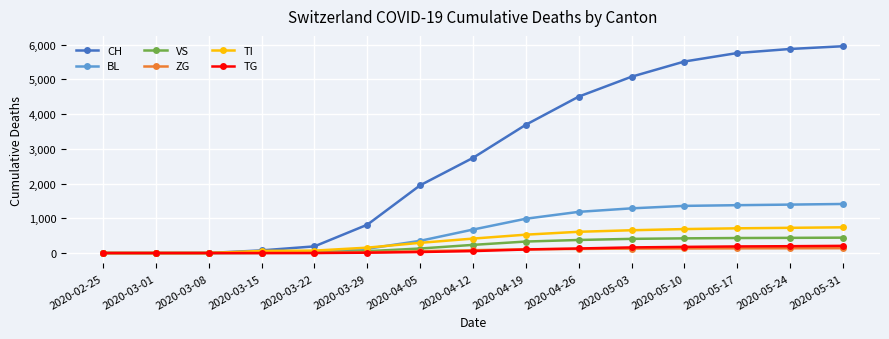

List the series in order of their peak value, lowest first.

ZG, TG, VS, TI, BL, CH